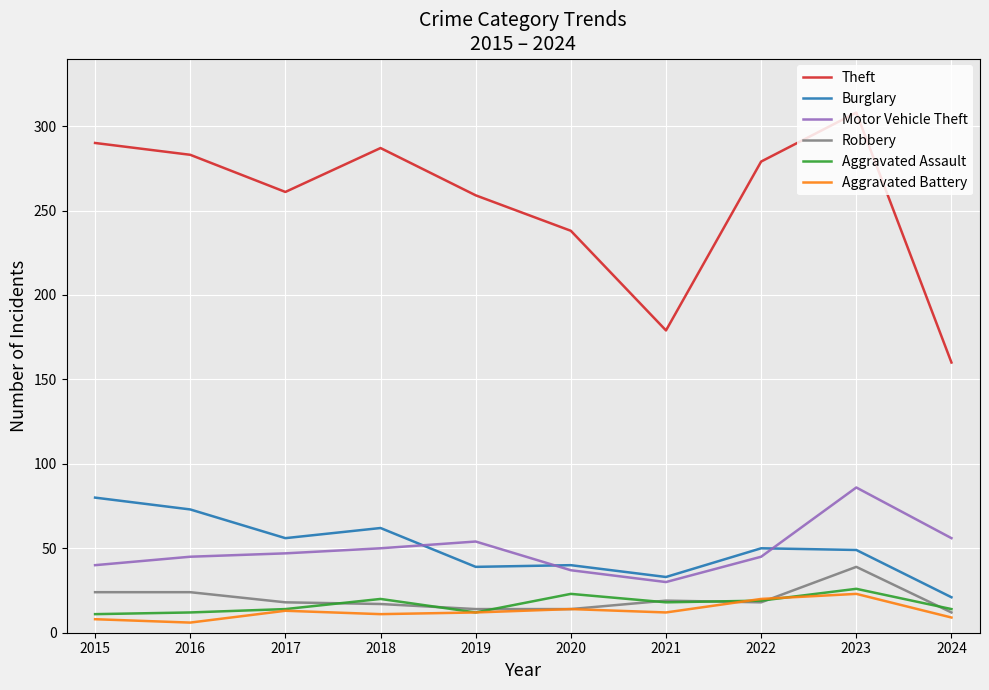

What is the difference between the highest and lowest values at 2020?

224